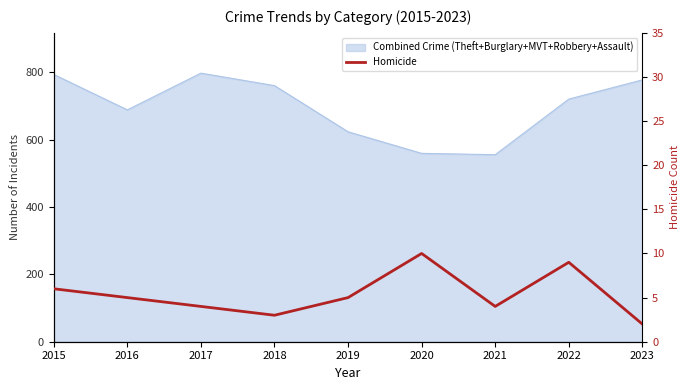

List the labels in order of value, smallest first.

2023, 2018, 2017, 2021, 2016, 2019, 2015, 2022, 2020